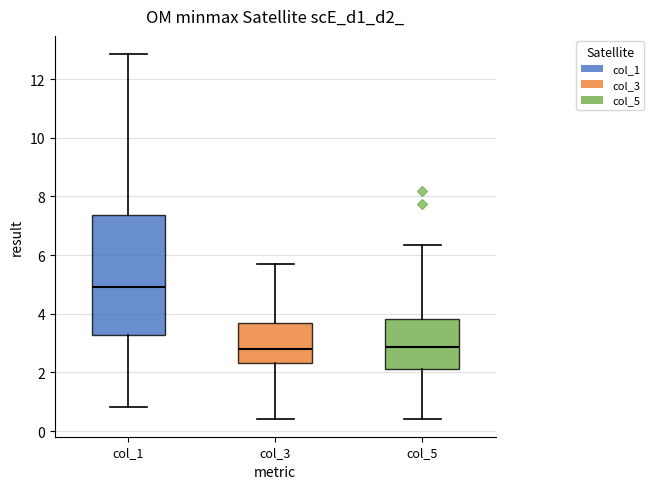

Which box's median line is the highest?

col_1